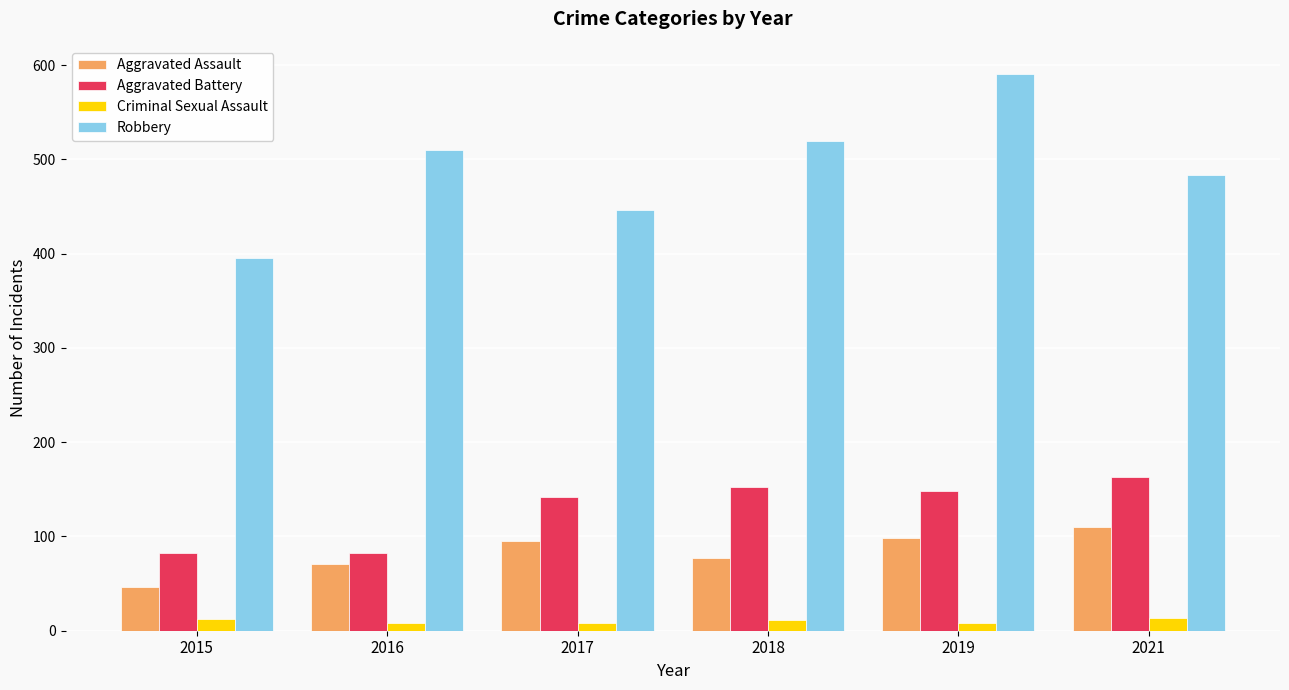

The Aggravated Battery series shows 234 at 2017. True or false?

False